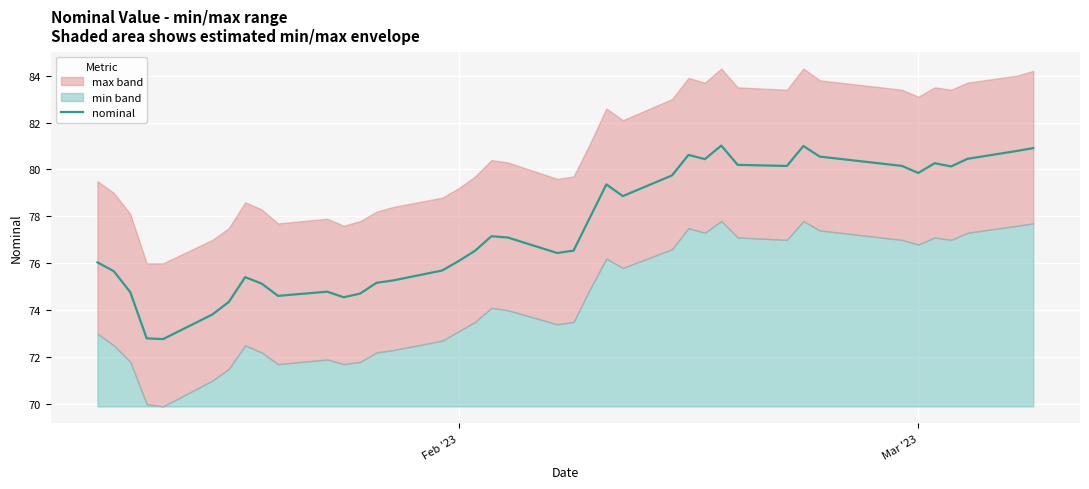

How many points are lower than both their immediate neighbors (excluding endpoints)?

9